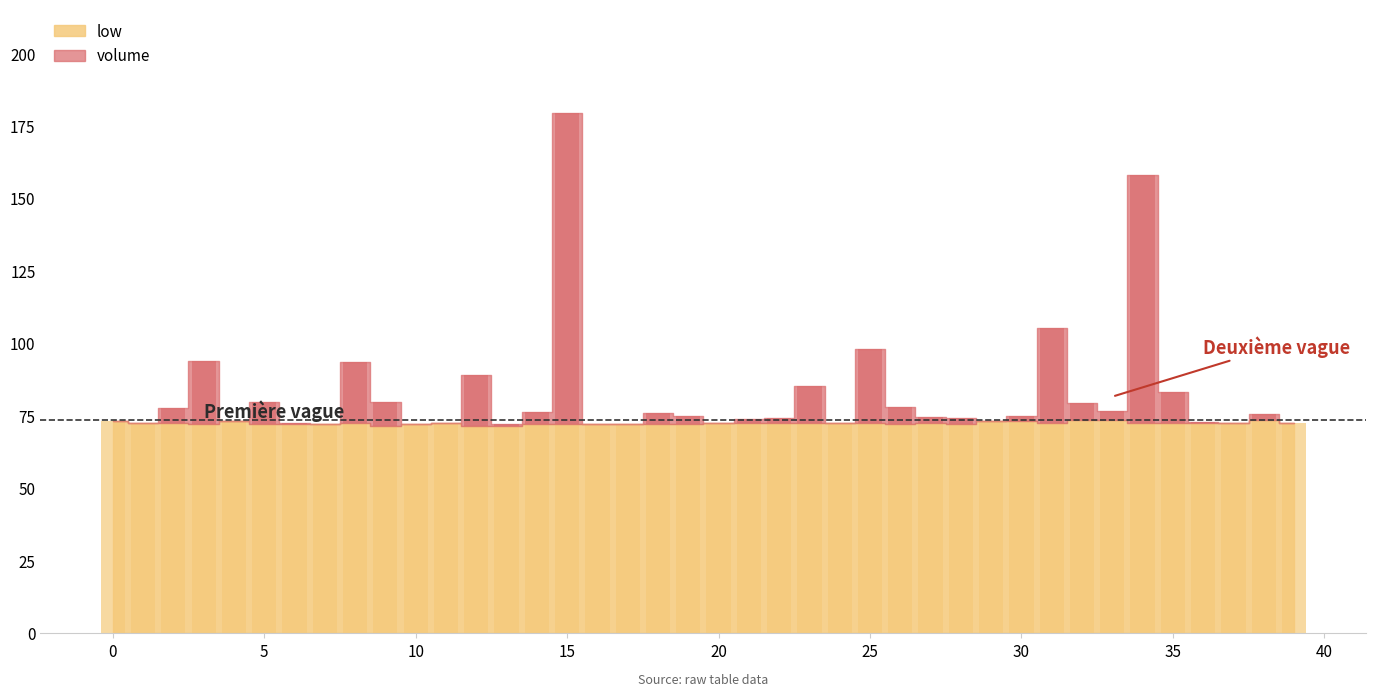

At which label does low reach its minimum?

9